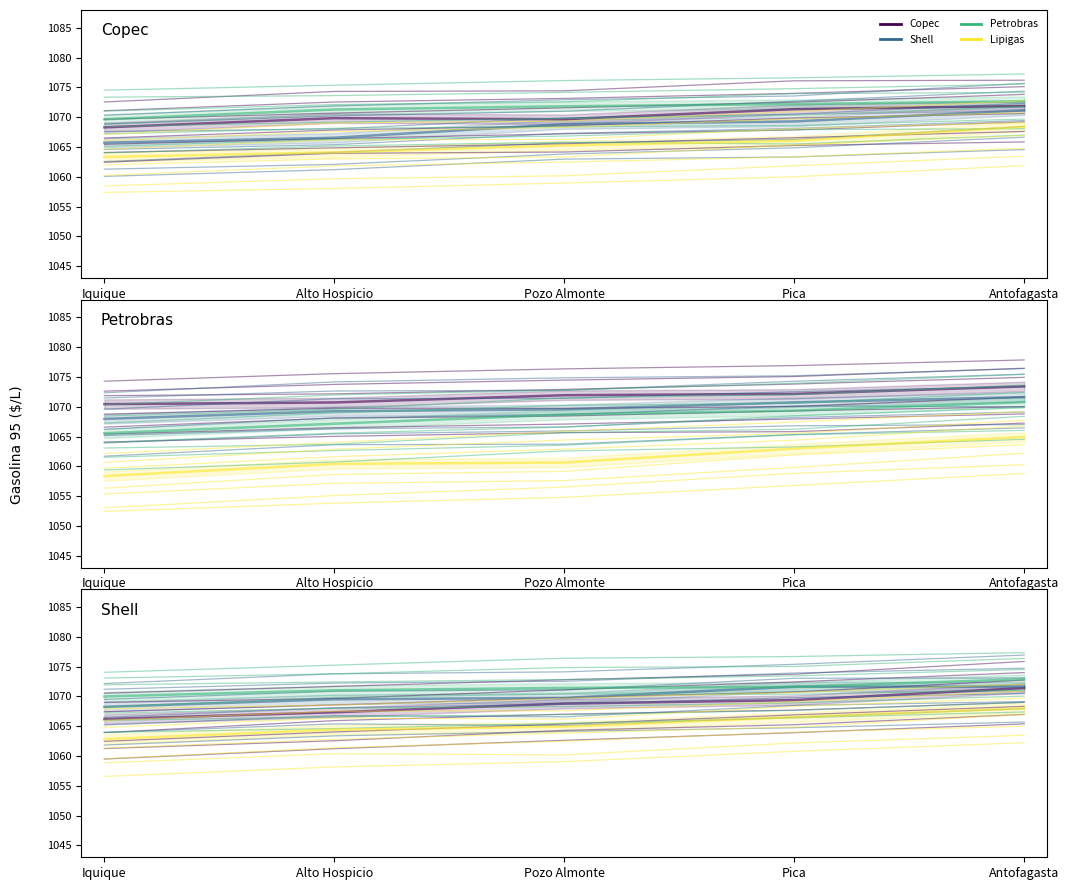

True or false: Lipigas and Shell intersect in this chart.

False